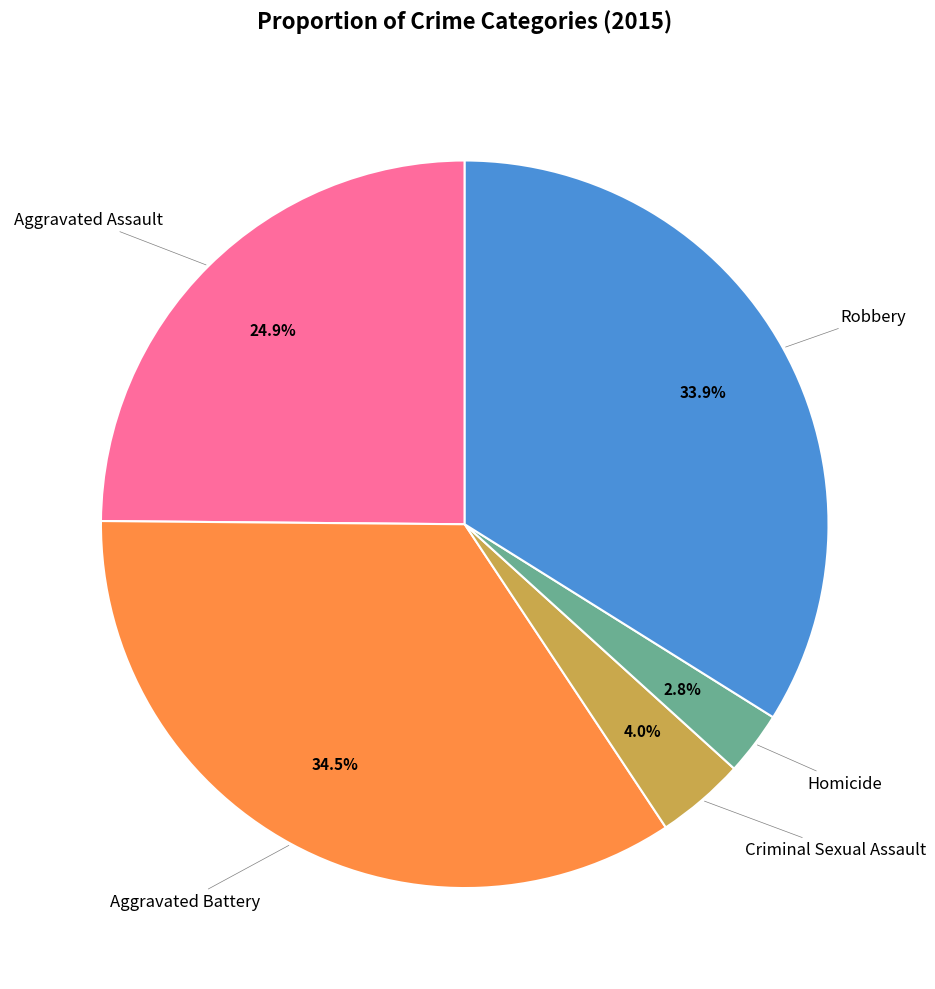

Does any single category account for the majority?

No